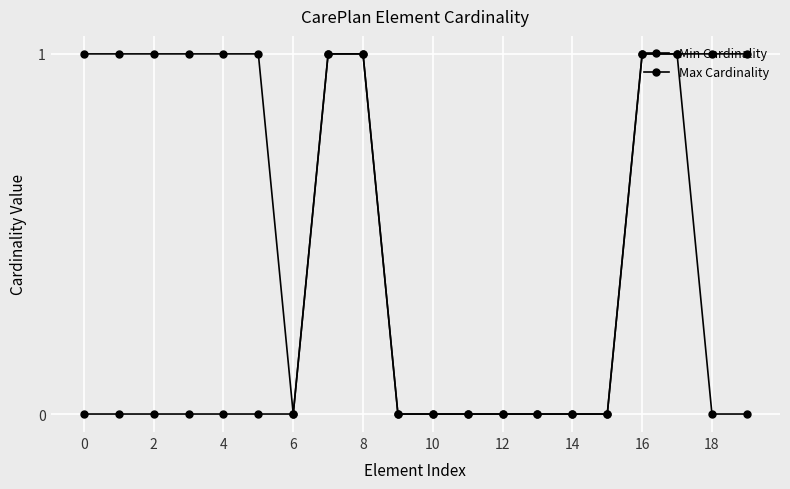

Count the Min Cardinality values in the range 0 to 1.

20